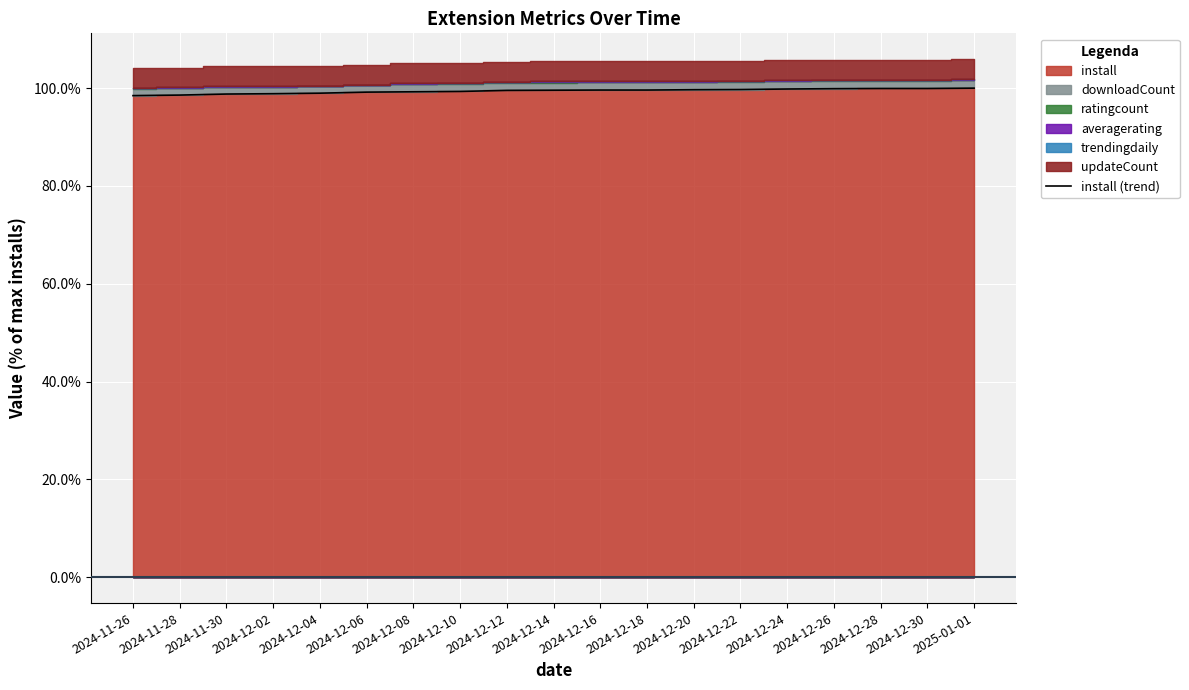

Where is the data nearest to the value 99?

2024-12-04